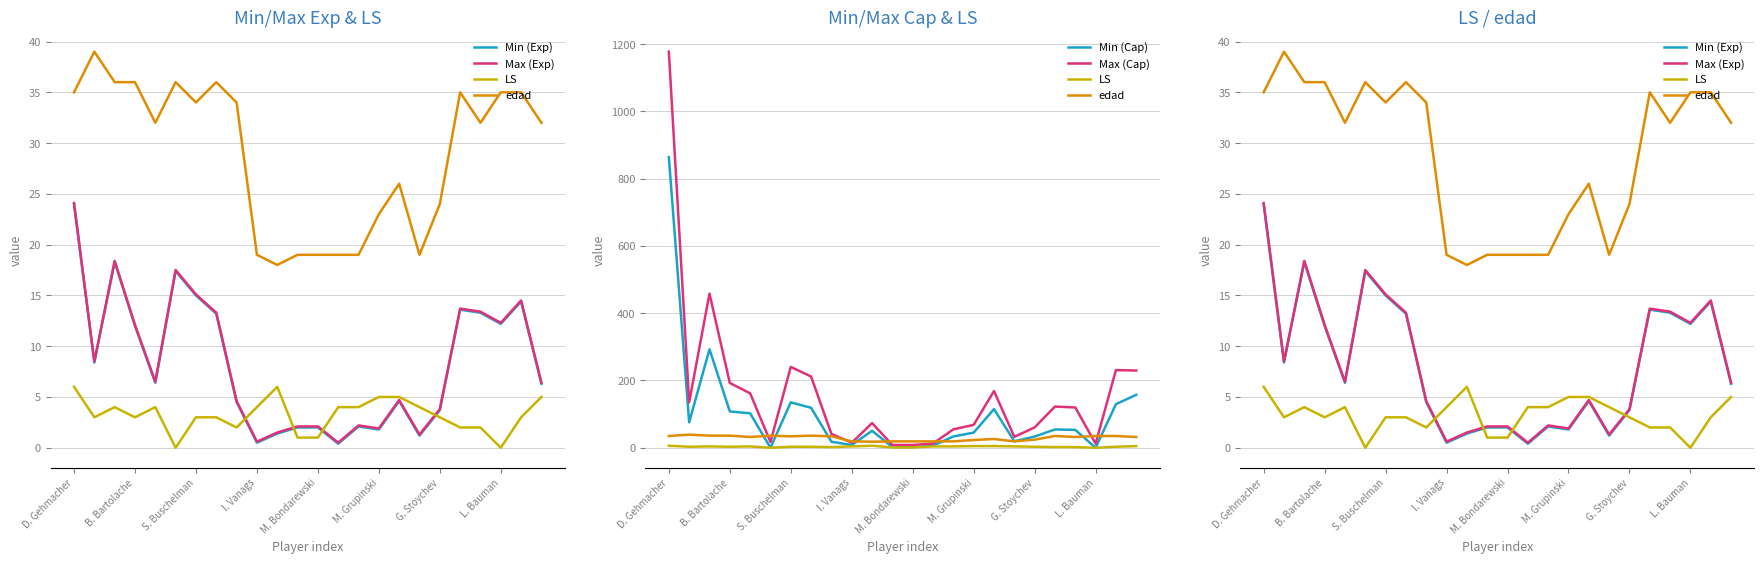

How many interior local valleys does the LS series have?

5